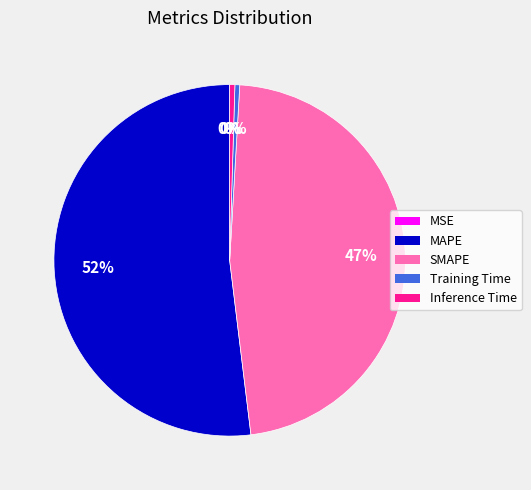

What is the largest slice in the pie chart?

MAPE